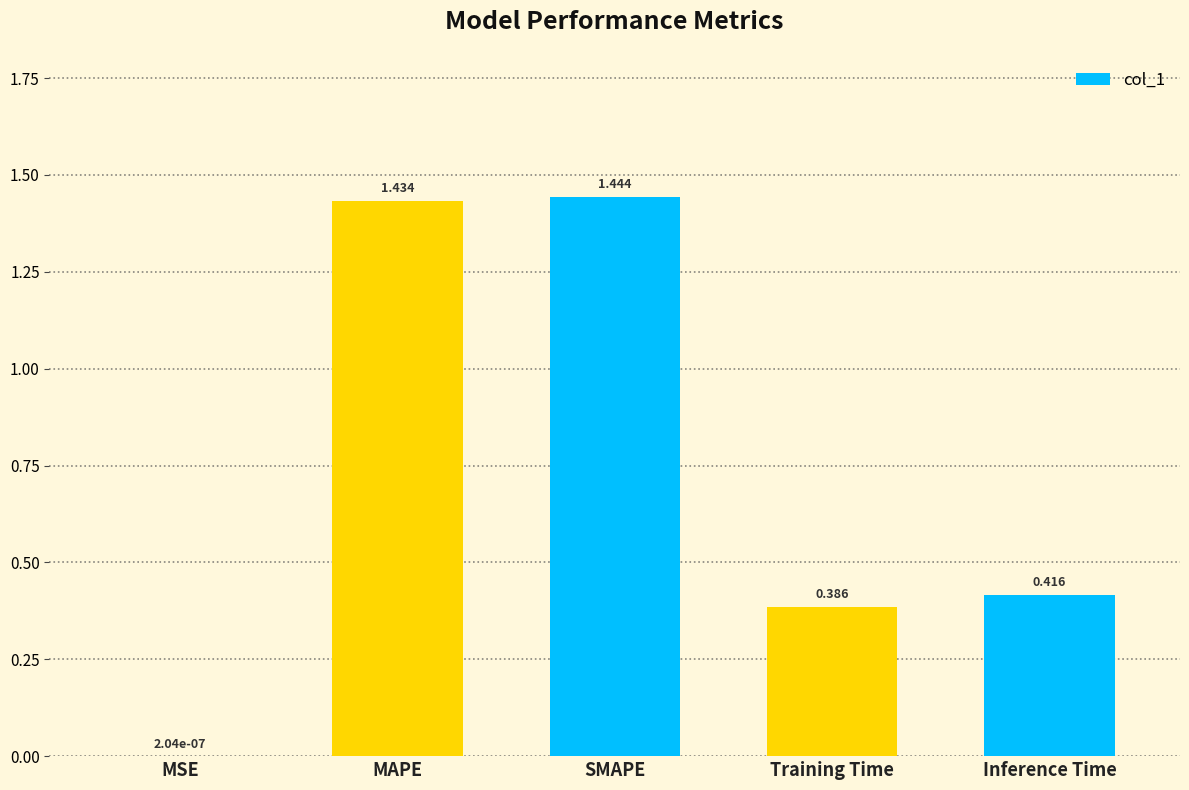

Which category has the highest value across all series?

SMAPE